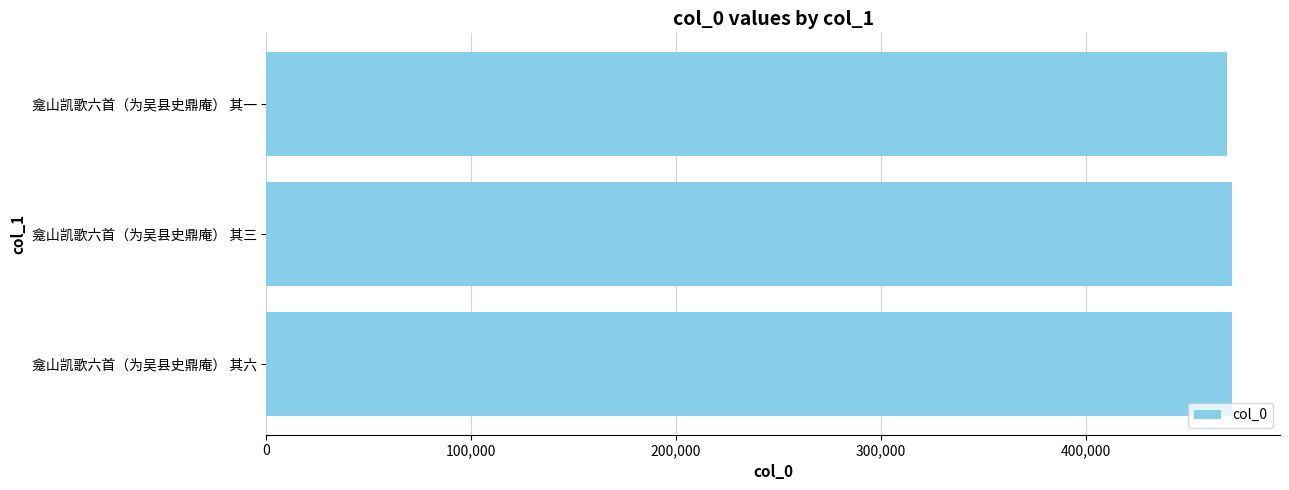

What is the ratio of the value at 龛山凯歌六首（为吴县史鼎庵） 其六 to the value at 龛山凯歌六首（为吴县史鼎庵） 其一?

1.0